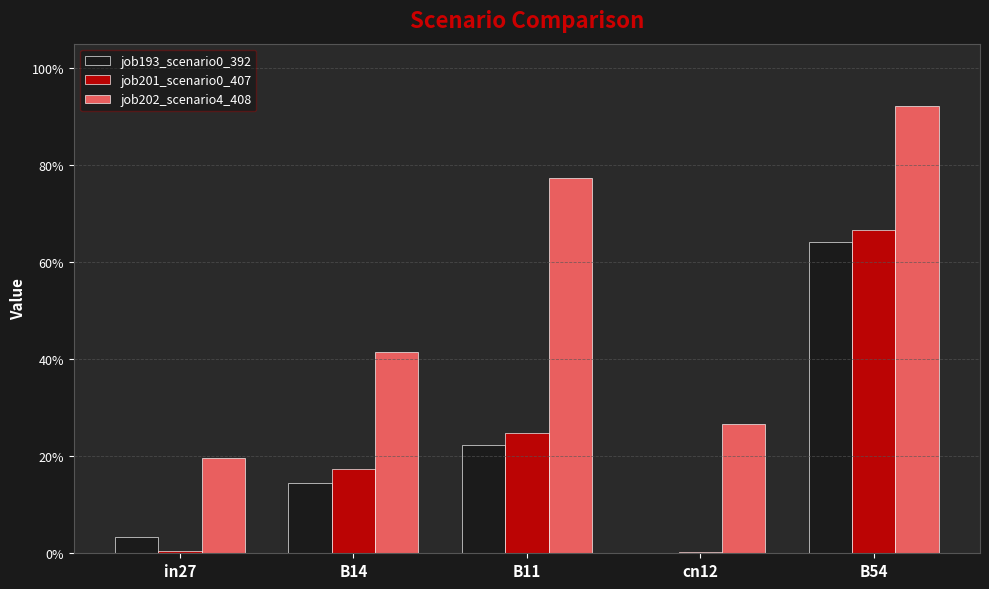

Where is job193_scenario0_392 nearest to the value 0?

cn12